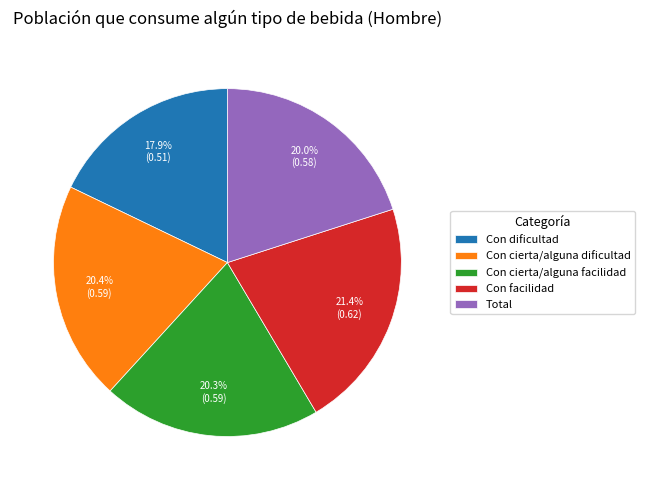

To the nearest percent, what is the difference between the Con cierta/alguna dificultad and Con facilidad slice percentages?

1%